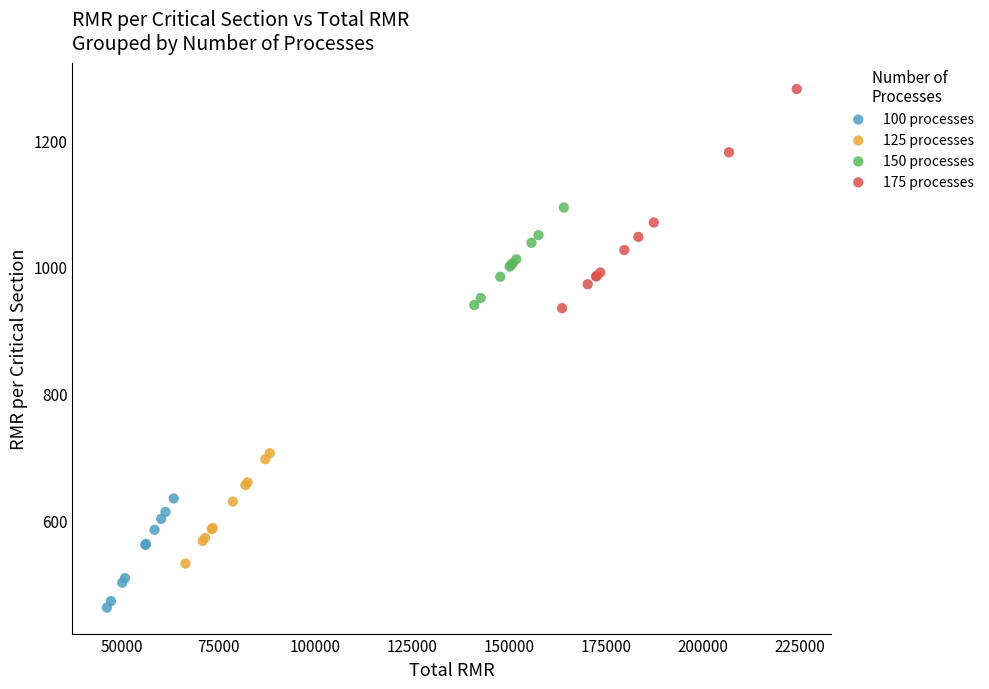

Which series contains the highest Y value?

175 processes